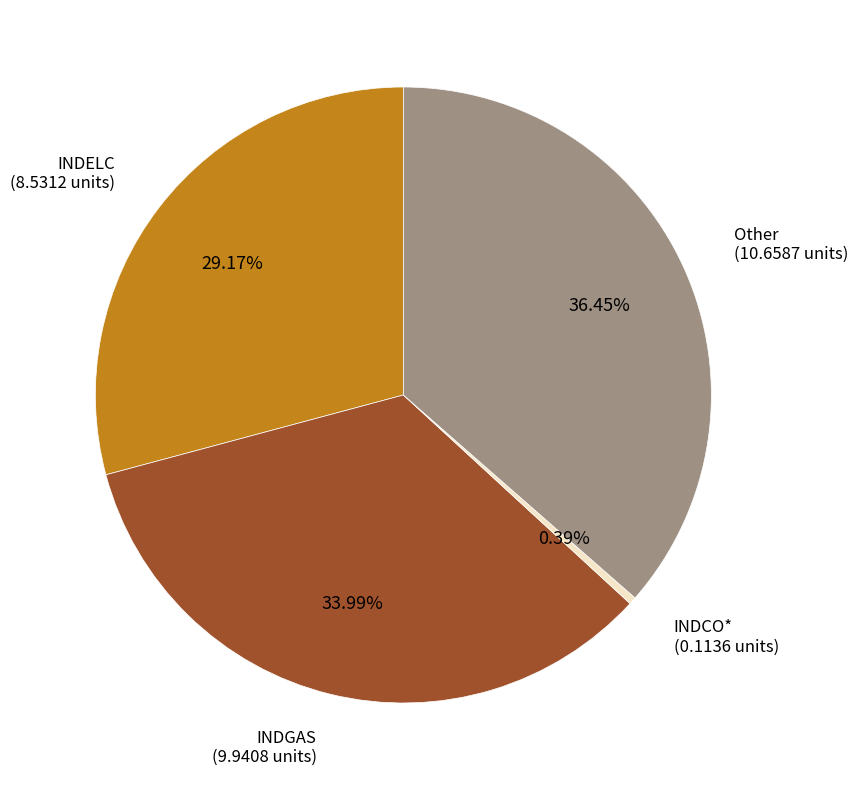

Which slice is the smallest?

INDCO*